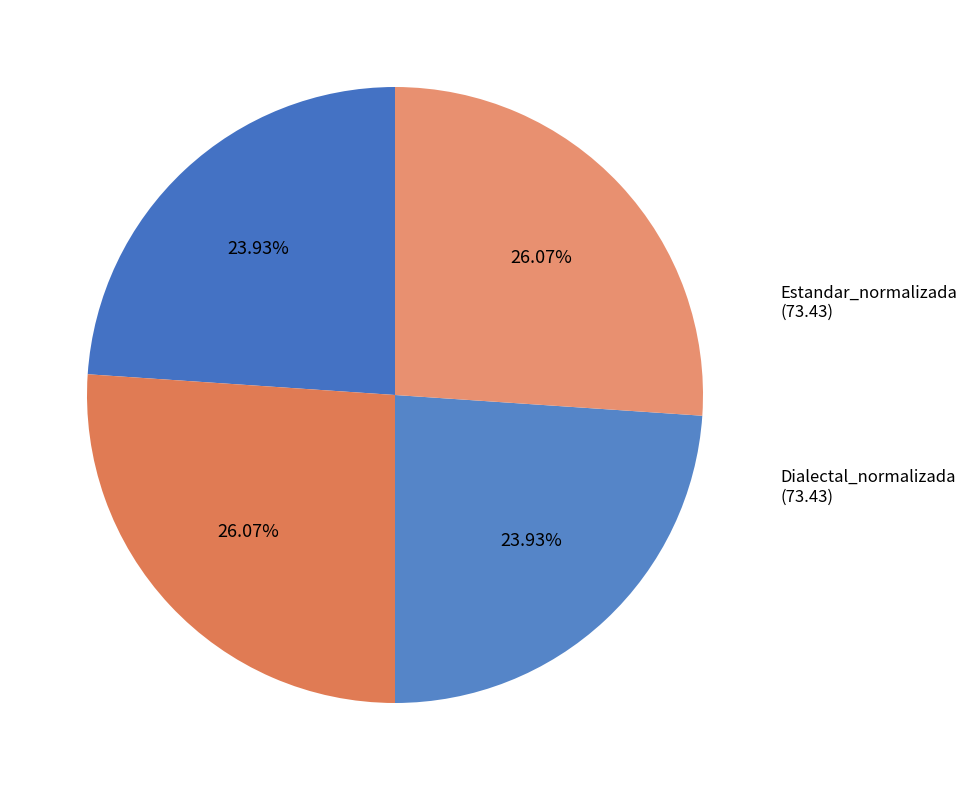

How many segments does this pie chart have?

4